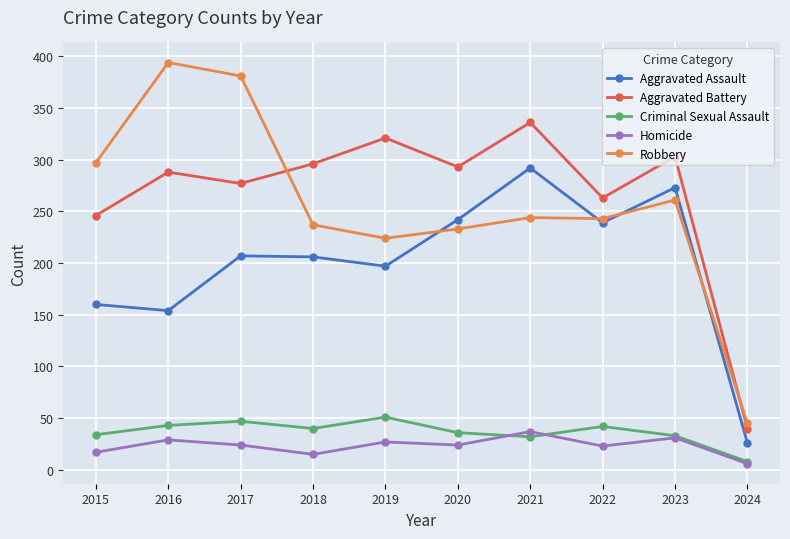

What is the greatest value displayed?

394